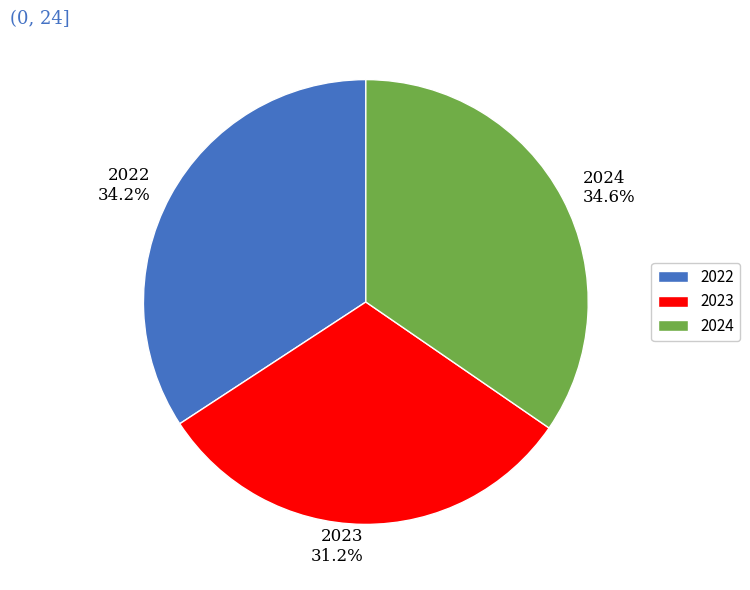

Which slice is the smallest?

2023